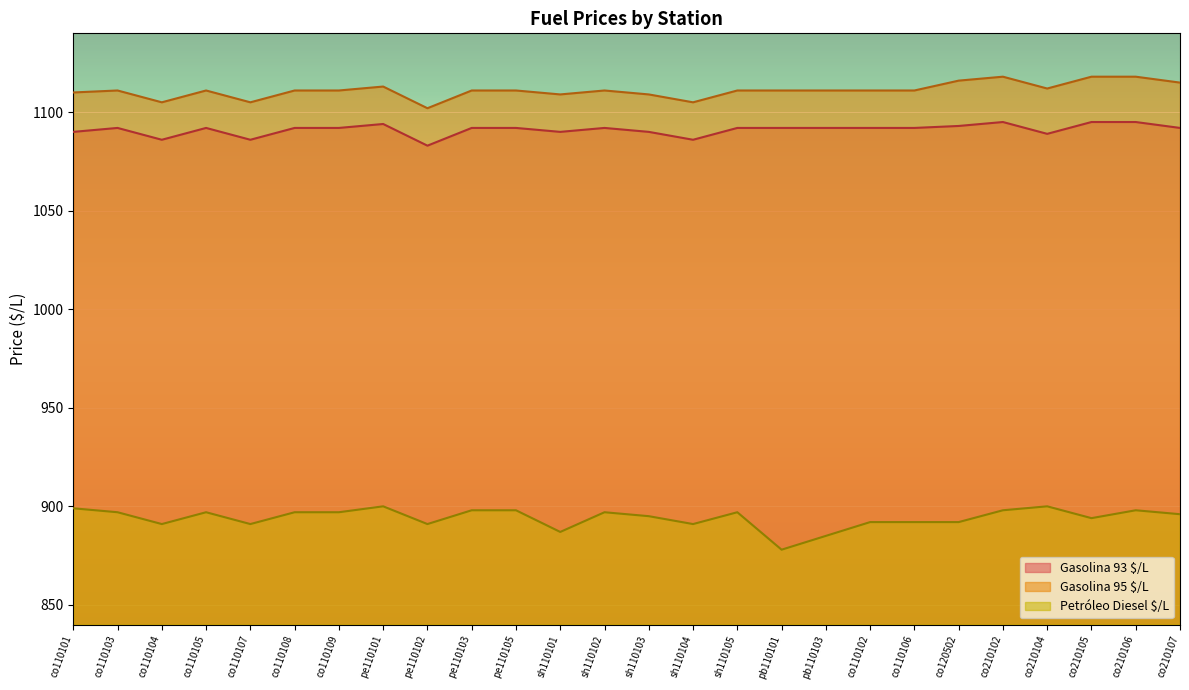

How many categories are shown in the chart?

26